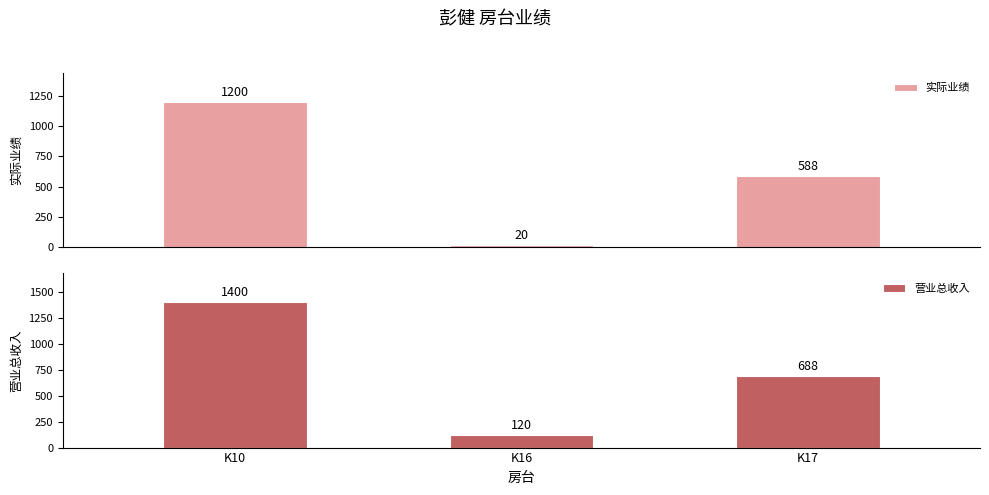

At how many categories does at least one series exceed 330?

2